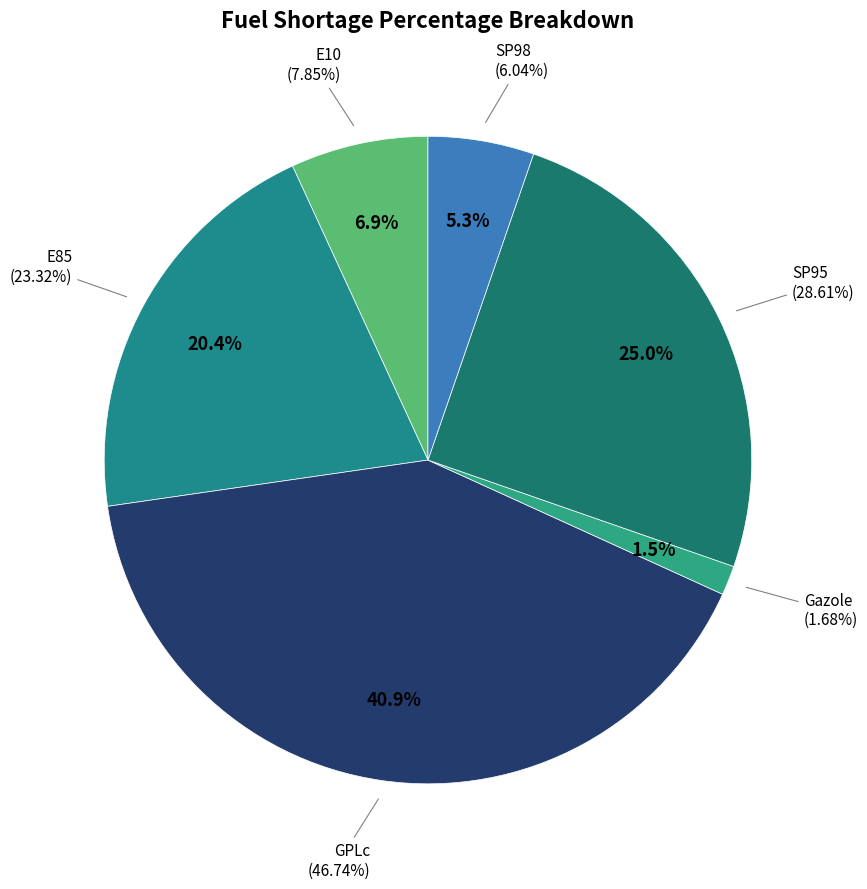

Which slice is the smallest?

Gazole